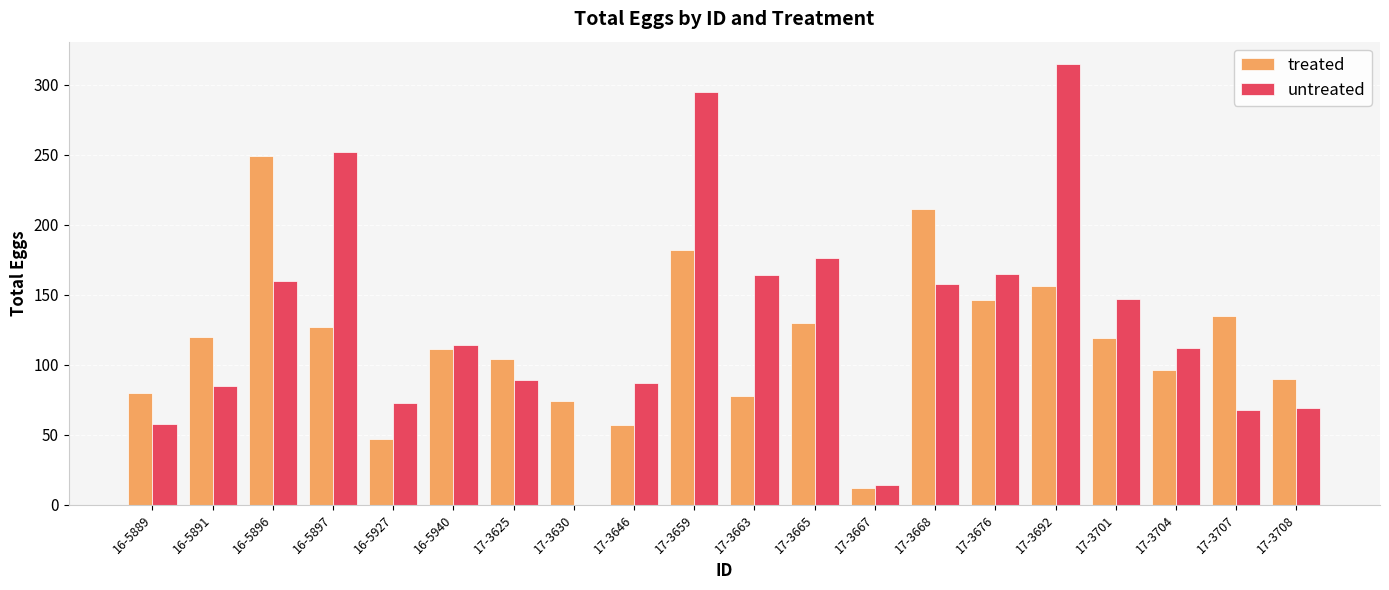

At which label is treated closest to 130?

17-3665